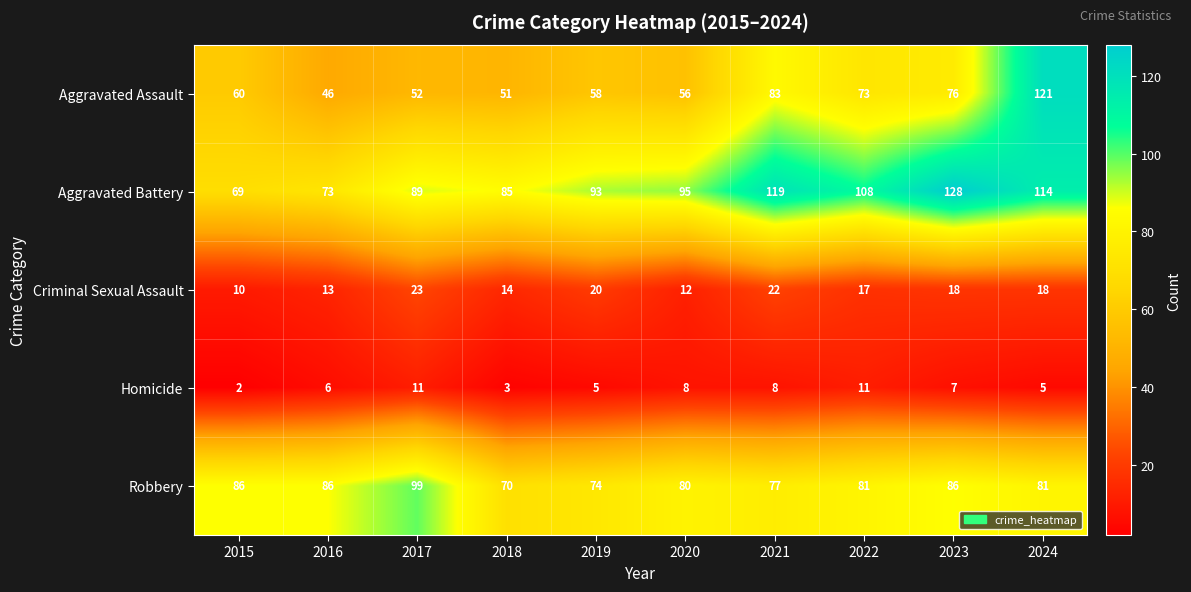

Which series has the largest total across all categories?

Aggravated Battery